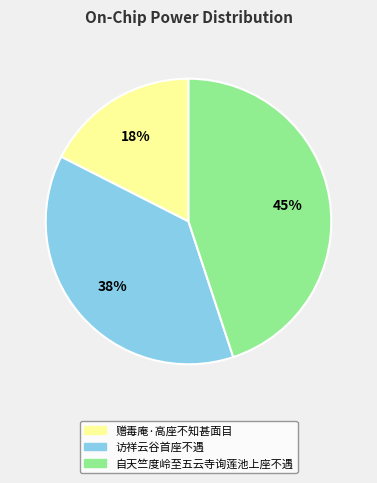

To the nearest percent, what is the combined percentage of 赠毒庵·高座不知甚面目 and 访祥云谷首座不遇?

55%